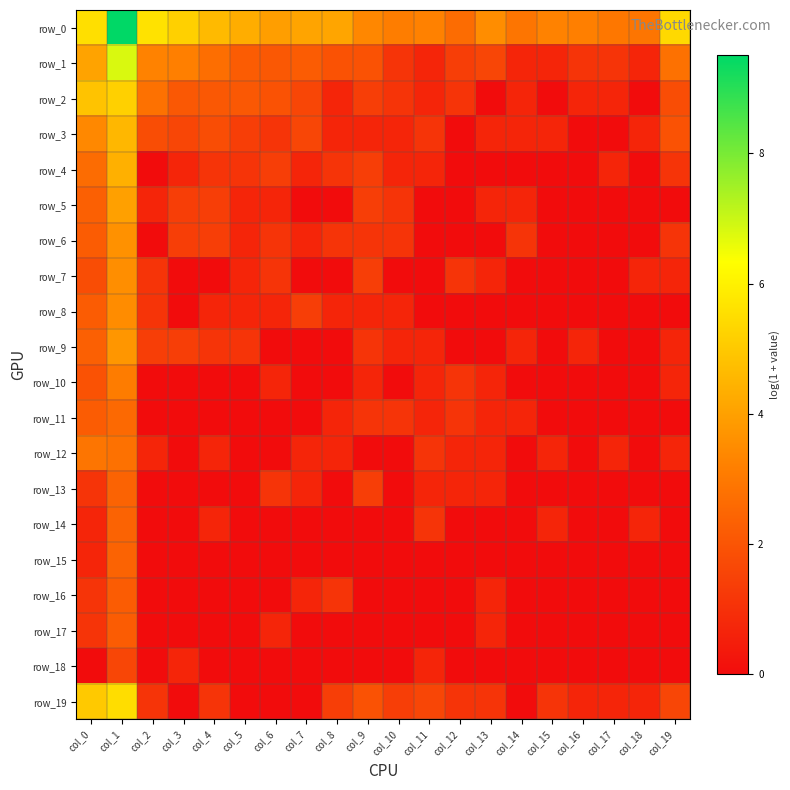

At which label does row_2 reach its peak?

col_1